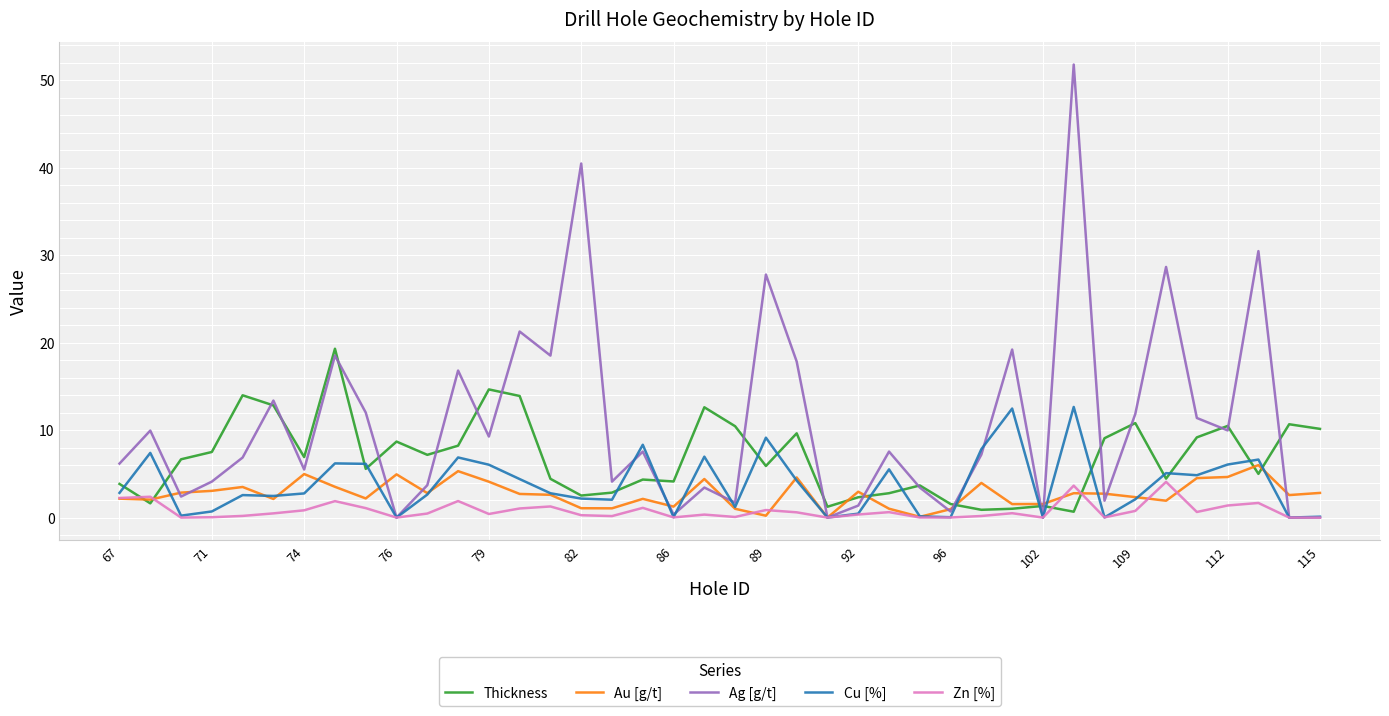

Which series has the largest total across all categories?

Ag [g/t]